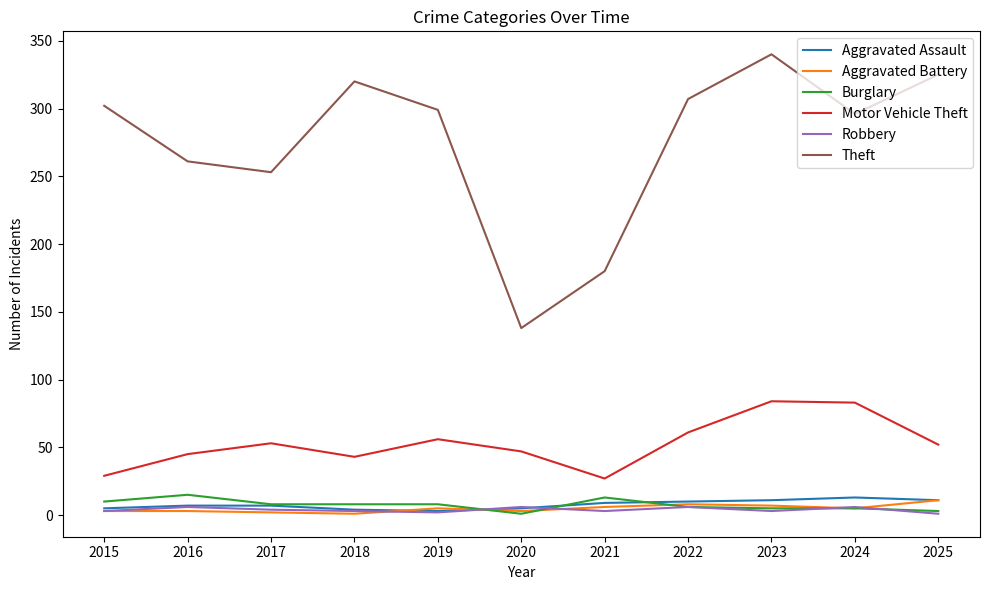

What is the difference between the second highest and second lowest values in the Motor Vehicle Theft series?

54